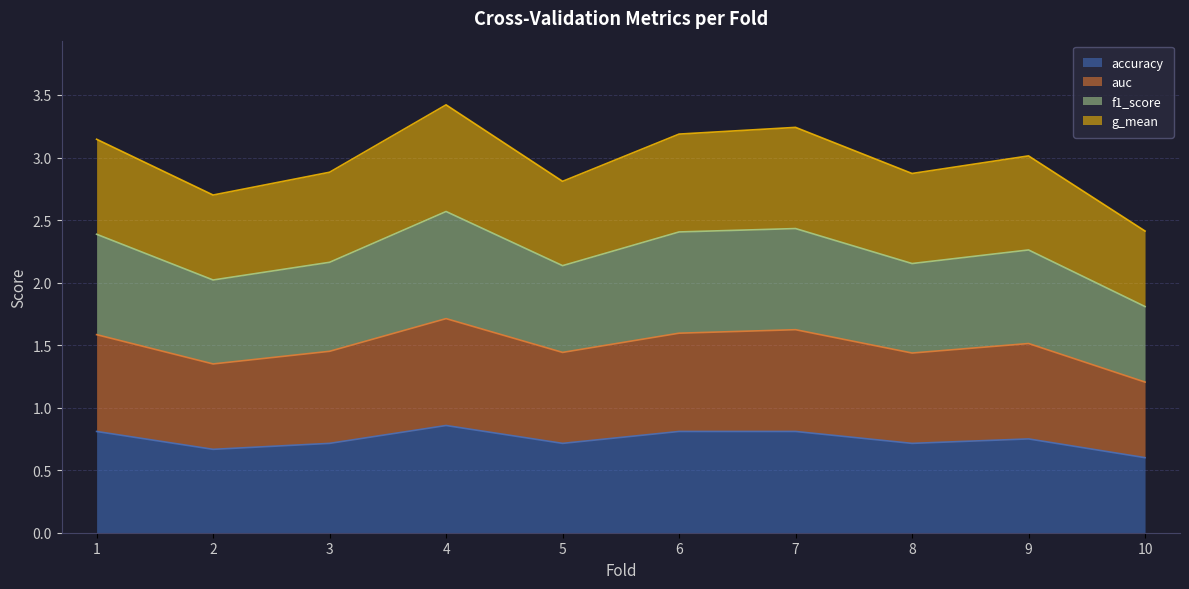

Which series has the largest range (max minus min)?

g_mean